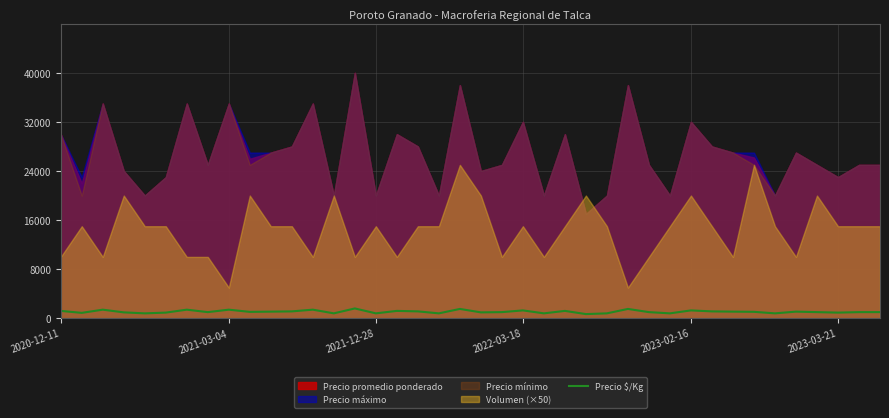

Which has a higher value, 31 or 18?

31